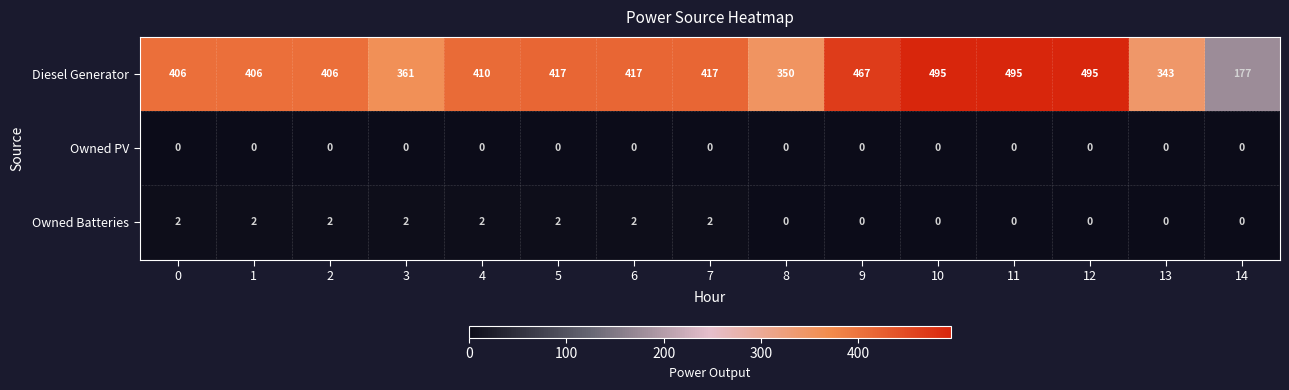

What is the maximum value shown in the chart?

495